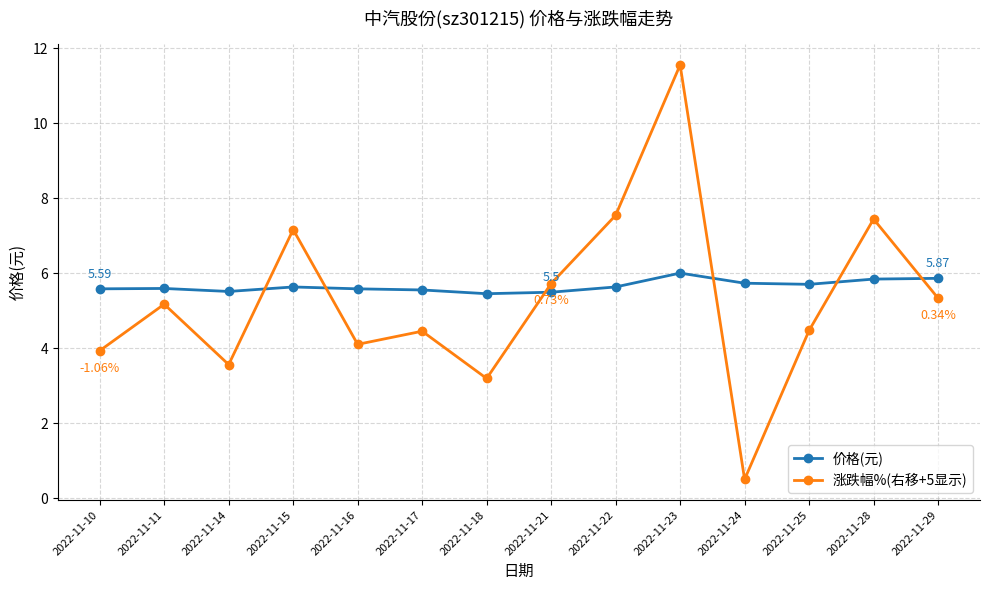

What is the total value across all series at 2022-11-22?

13.2